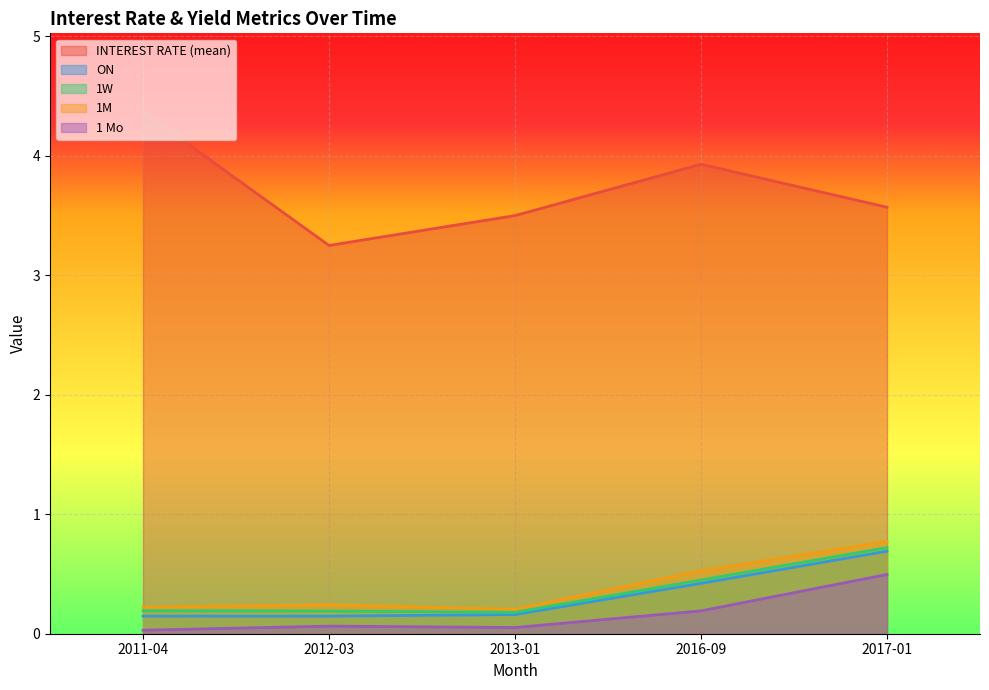

What is the label of the 1st point from the right?

2017-01